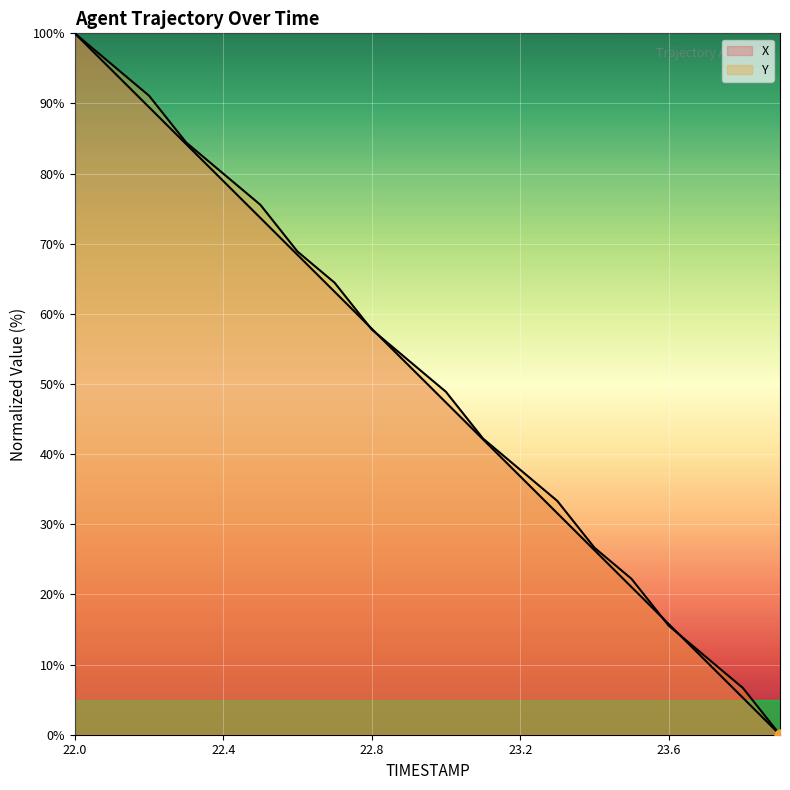

At which category is the sum across all series the highest?

22.0